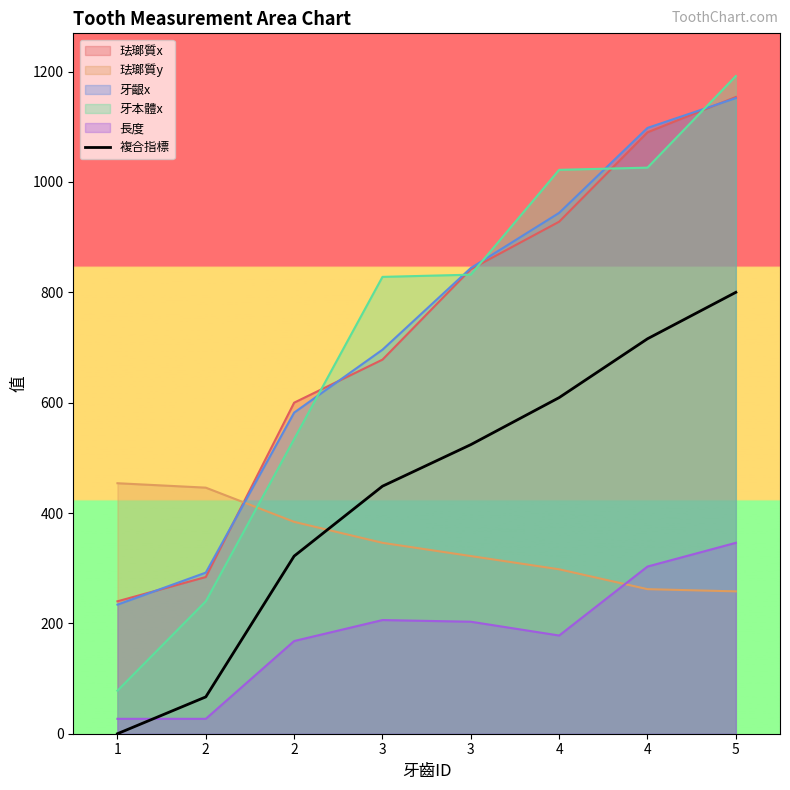

Reading right to left, list all the values displayed in this chart.

800.0	715.8	609.2	523.9	448.6	321.9	66.7	0.0